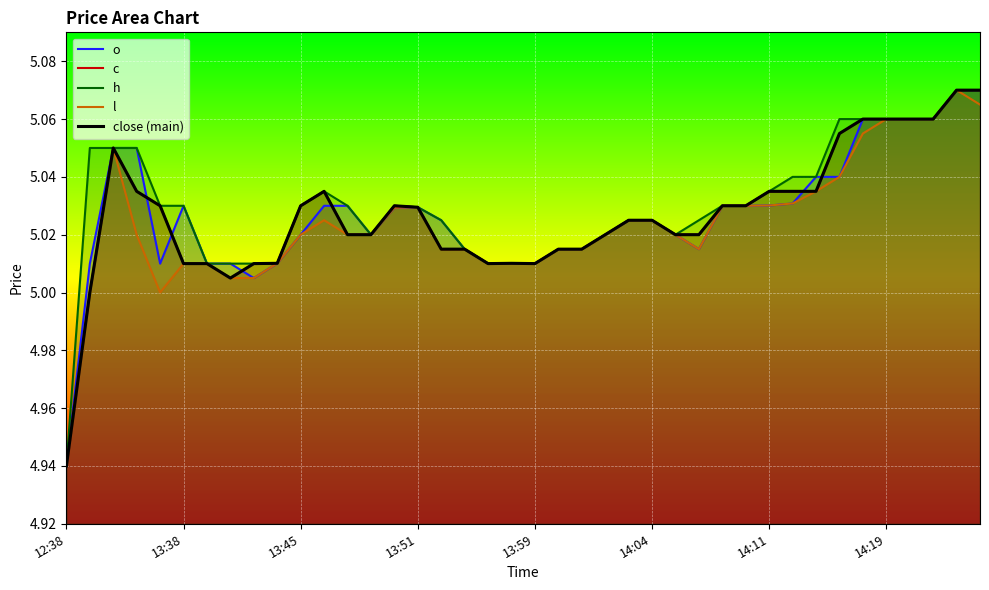

What is the sum of the c values at 13:38 and 30?

10.0